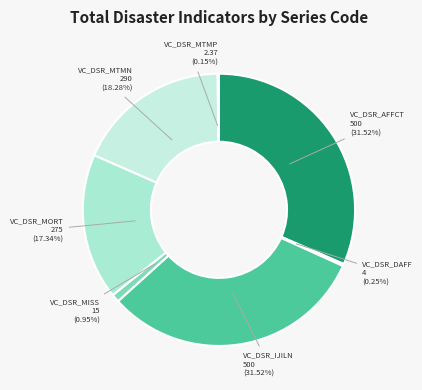

What percentage do VC_DSR_IJILN and VC_DSR_MORT together represent?

48.9%